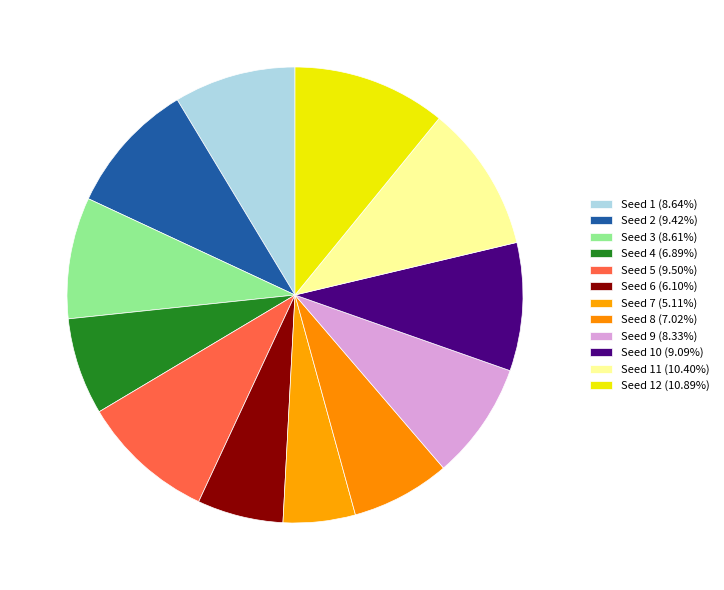

To the nearest percent, what is the difference between the largest and smallest slice percentages?

6%